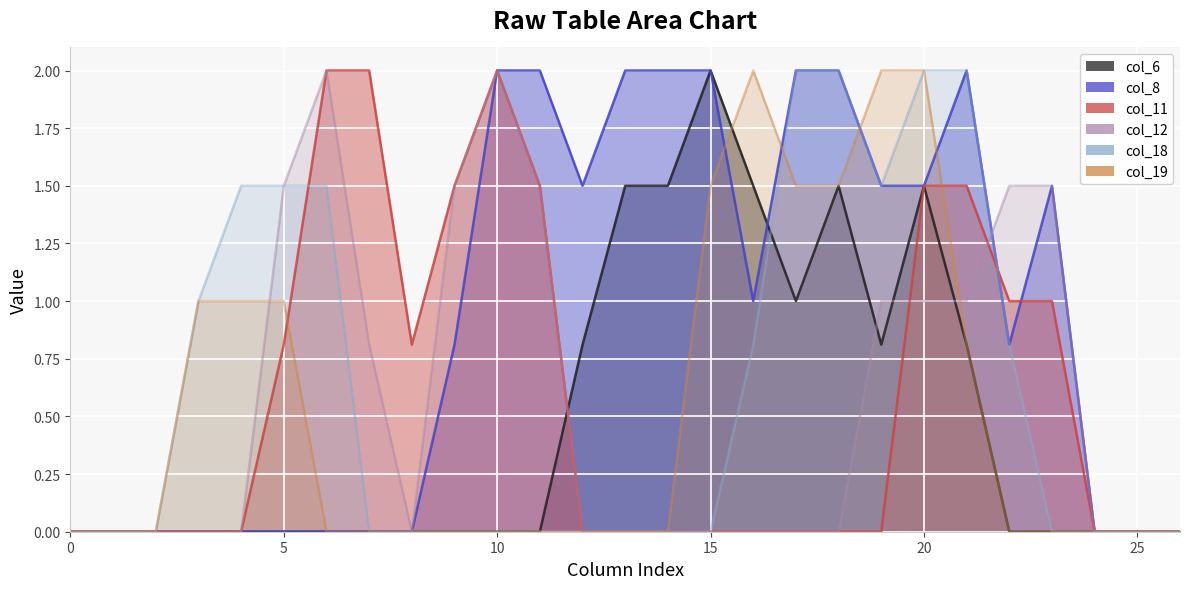

Which series changed the most between 5 and 13?

col_8